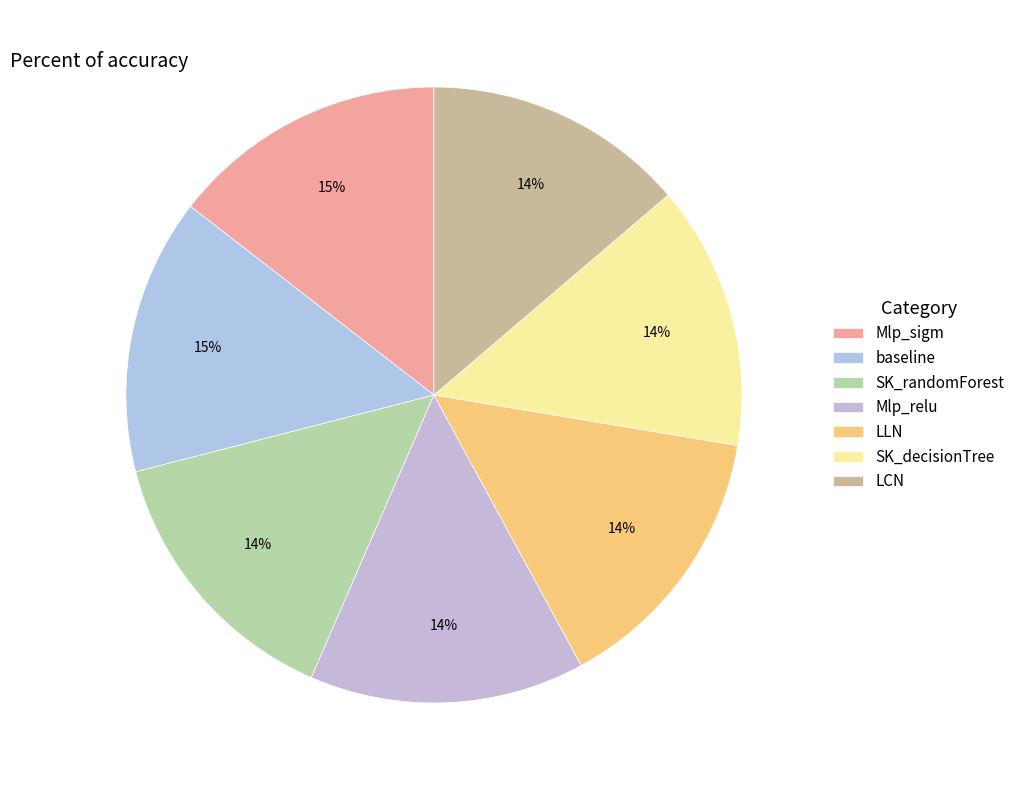

Which slice is the smallest?

LCN